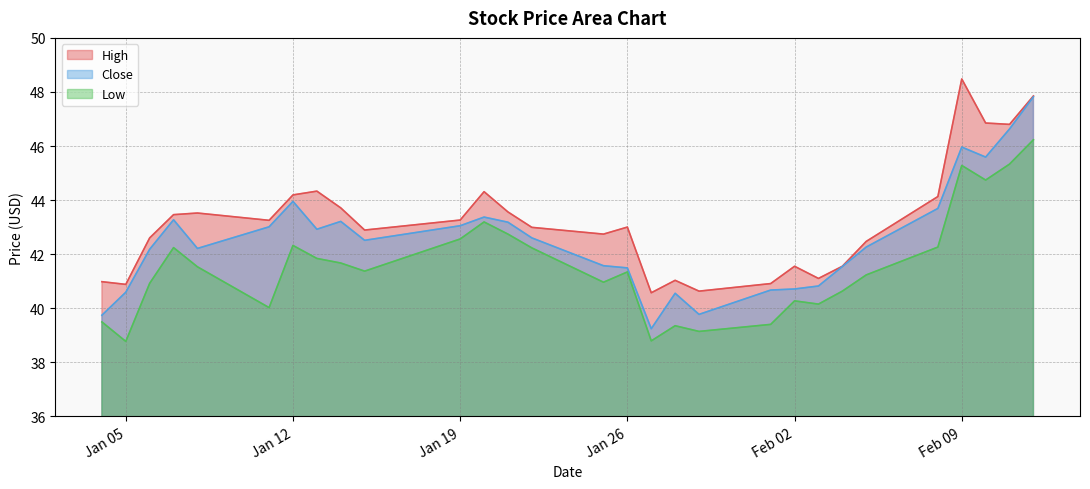

What is the total value across all series at Feb 02?

122.5